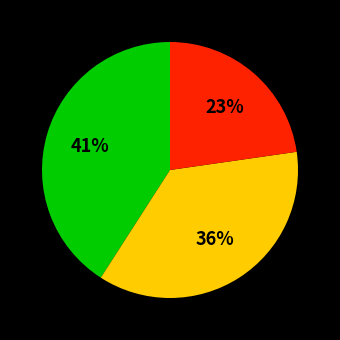

Is there any slice that represents more than half of the pie?

No